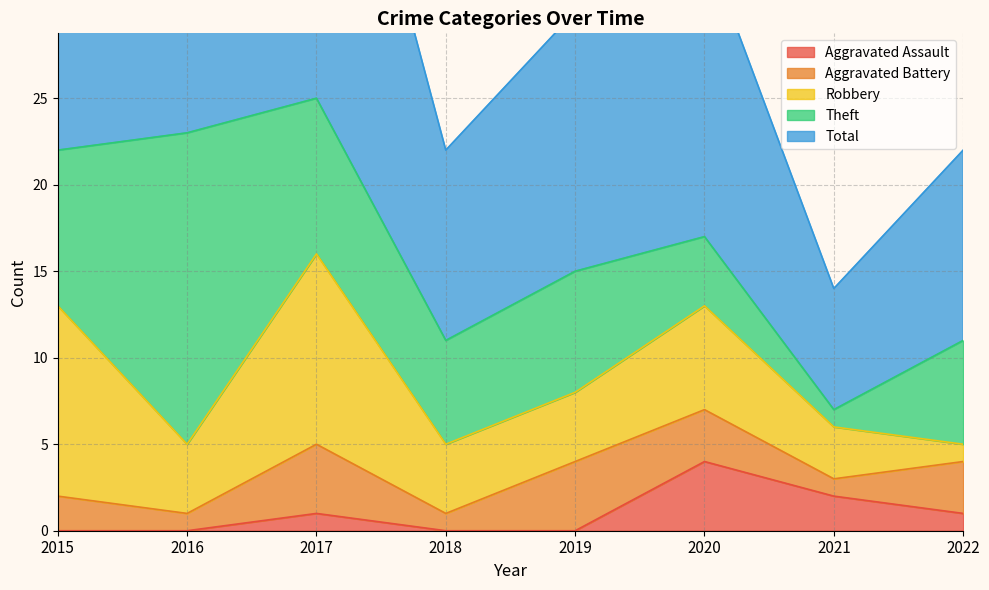

At which label is Total closest to 16?

2019